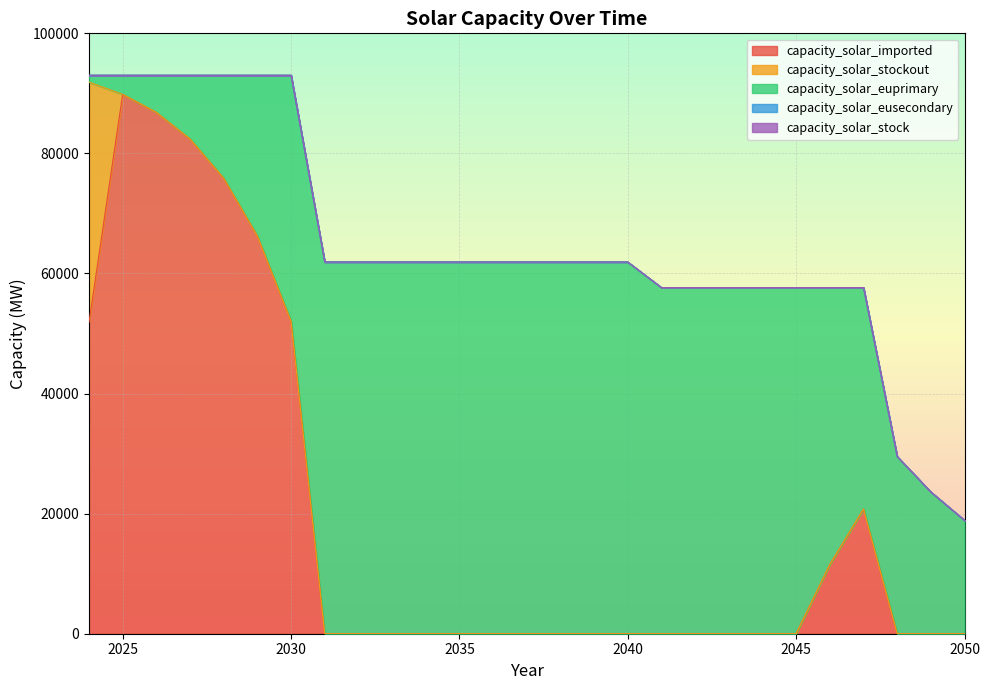

What is the spread (max minus min) of values at 2030?

52038.0